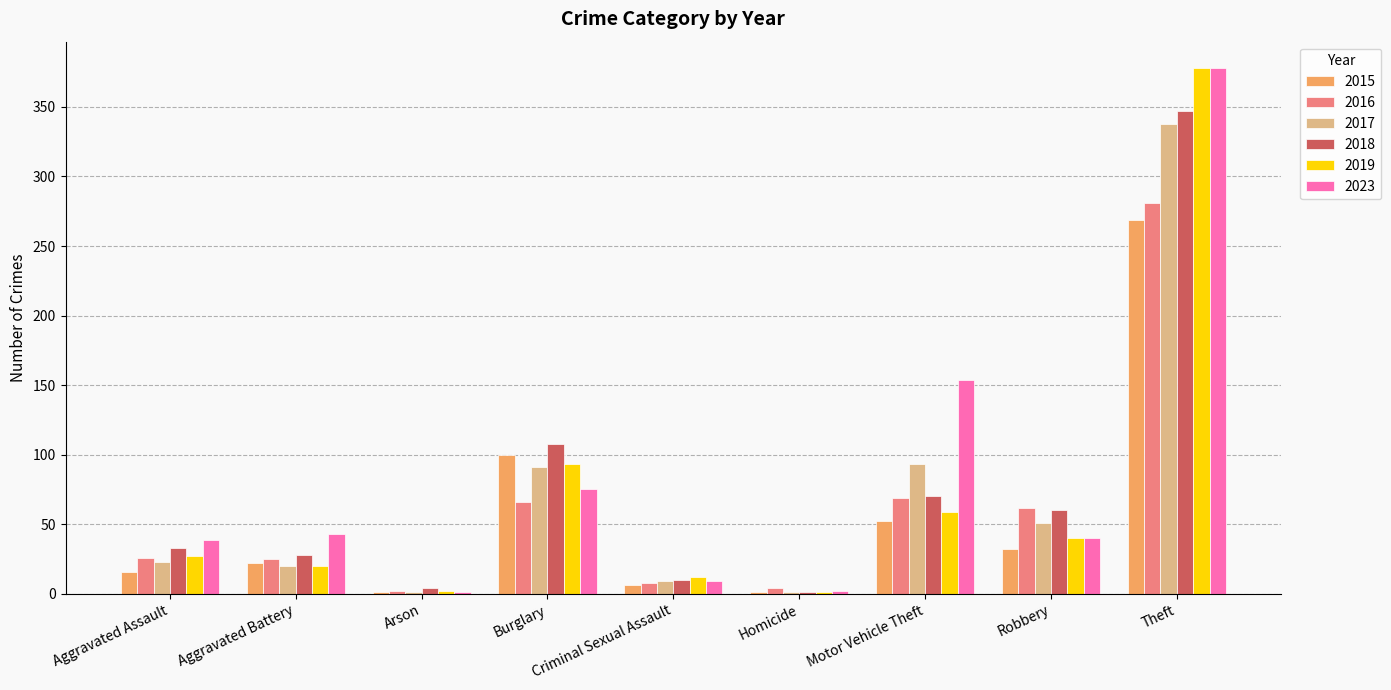

What is the total value across all series at Aggravated Battery?

158